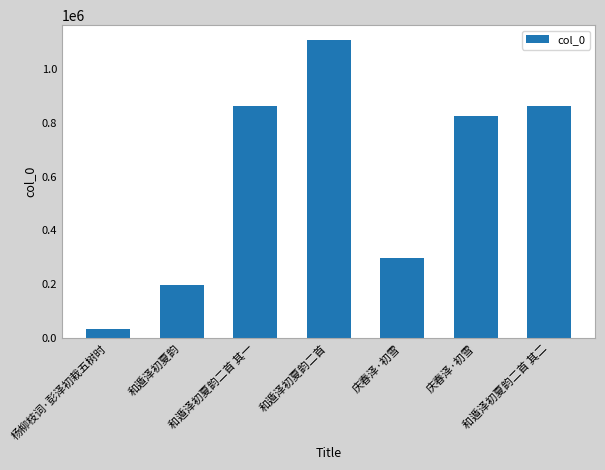

Rank the categories by value from lowest to highest.

杨柳枝词·彭泽初栽五树时, 和遁泽初夏韵, 庆春泽·初雪, 庆春泽·初雪, 和遁泽初夏韵二首 其二, 和遁泽初夏韵二首 其一, 和遁泽初夏韵二首